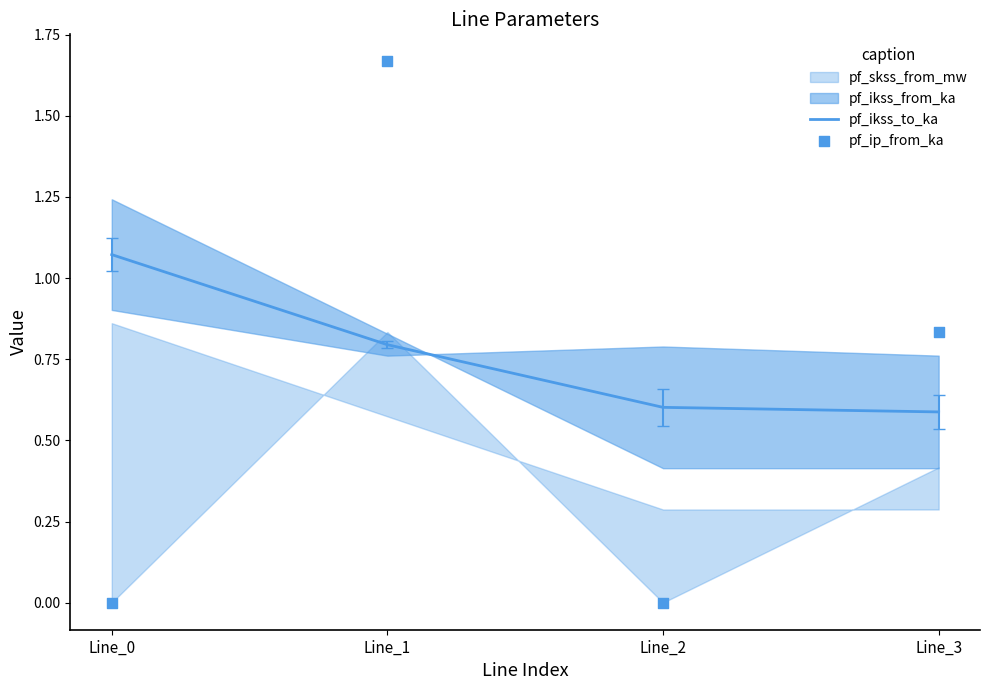

Which series has the largest Y range (max minus min)?

pf_ip_from_ka